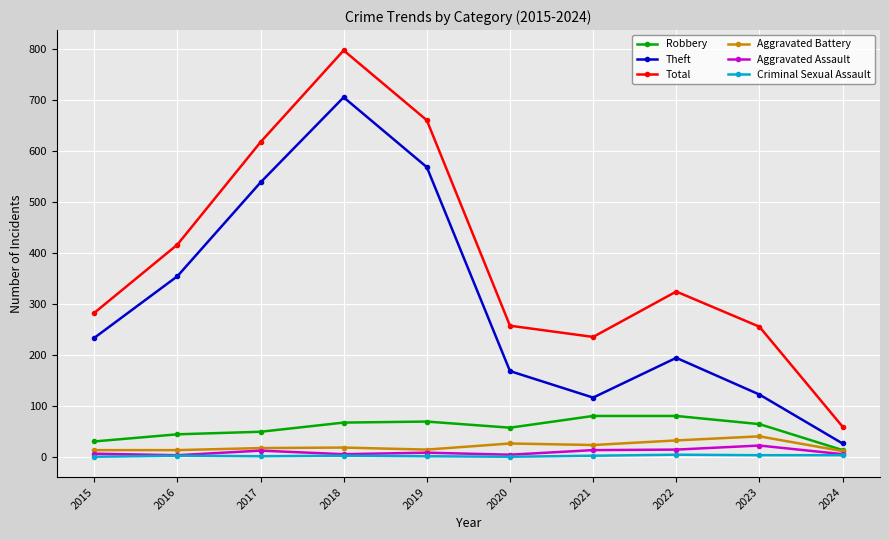

At which category does Total reach its first local valley?

2021